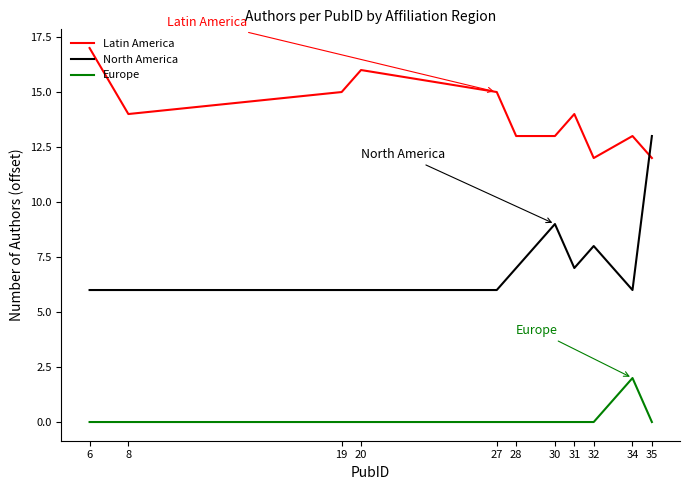

What is the difference between the maximum and minimum values in the North America series?

7